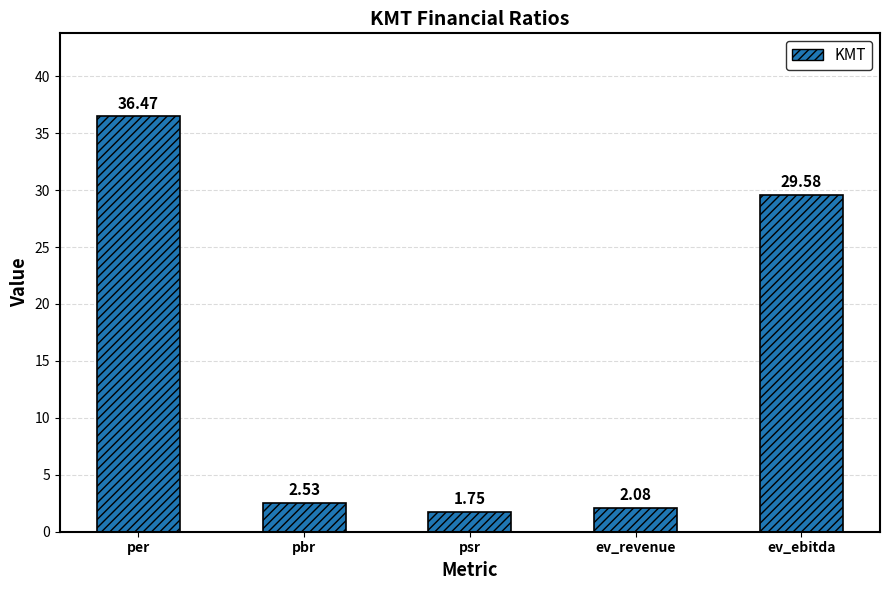

At which label is the value closest to 19?

ev_ebitda